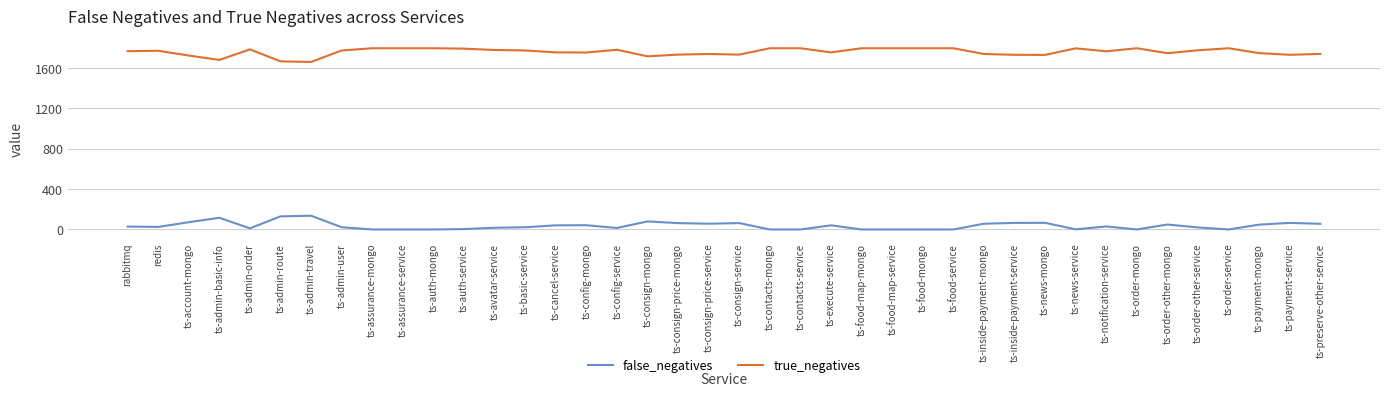

Rank the series by their average value, from lowest to highest.

false_negatives, true_negatives